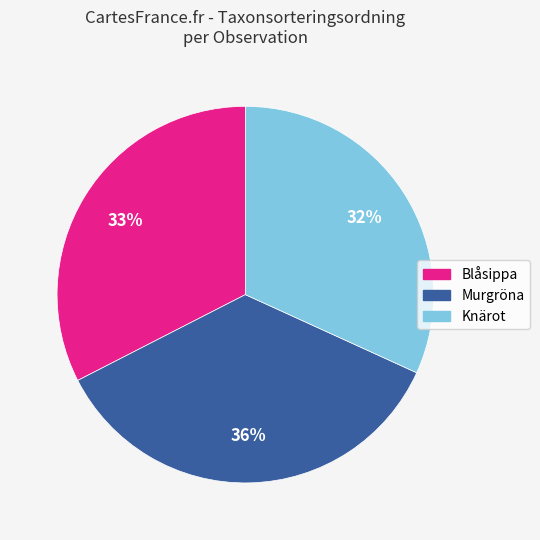

Is there a majority slice in this chart?

No